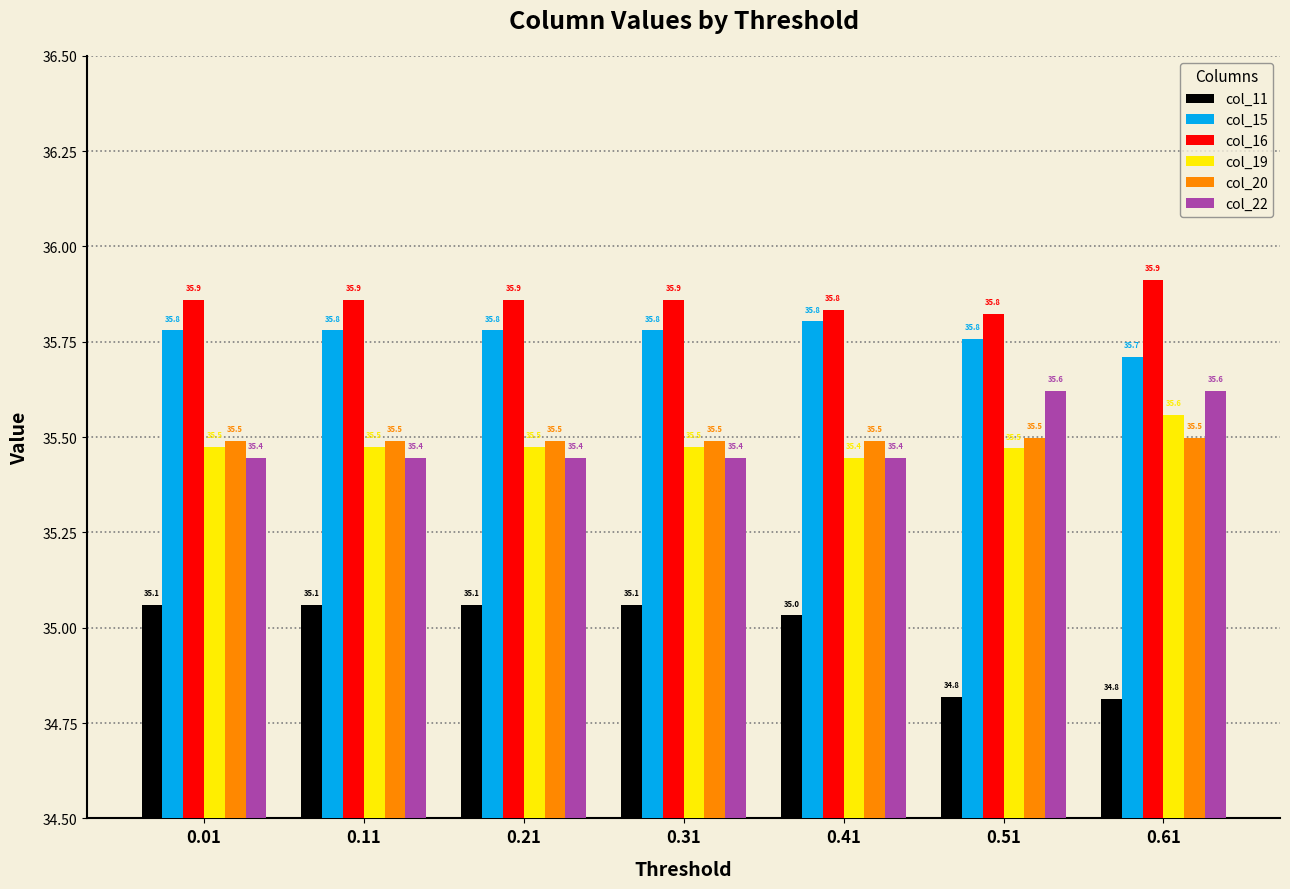

What is the approximate value of col_16 at 0.51?

35.8